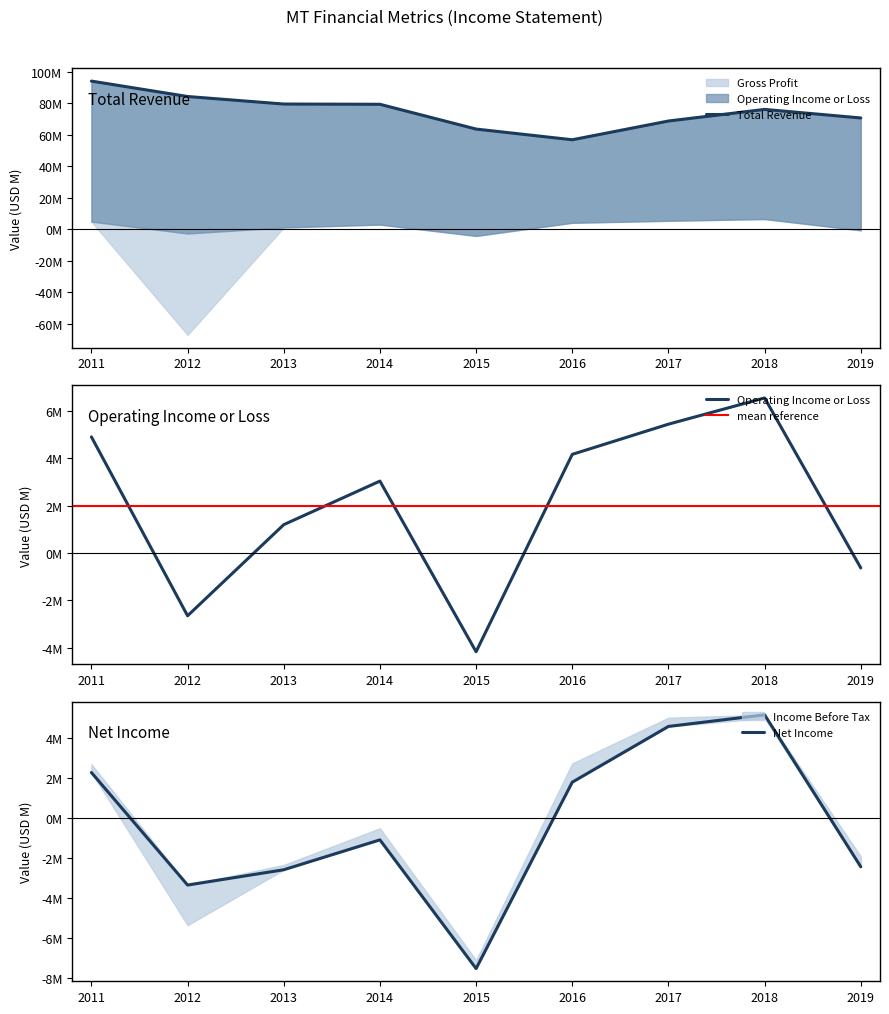

At how many categories does at least one series exceed 50?

9